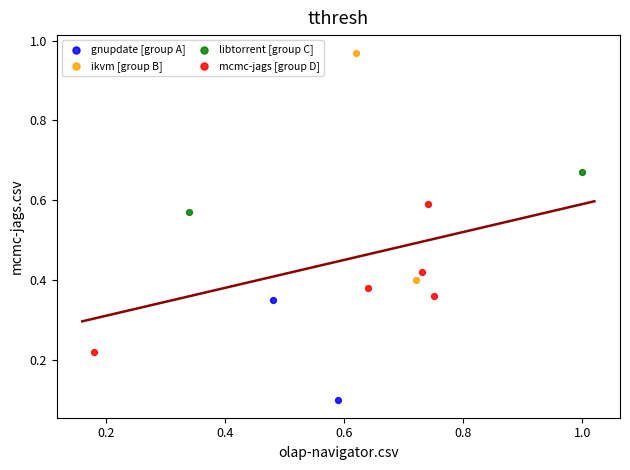

What are all the series names shown in the legend?

gnupdate [group A], ikvm [group B], libtorrent [group C], mcmc-jags [group D]